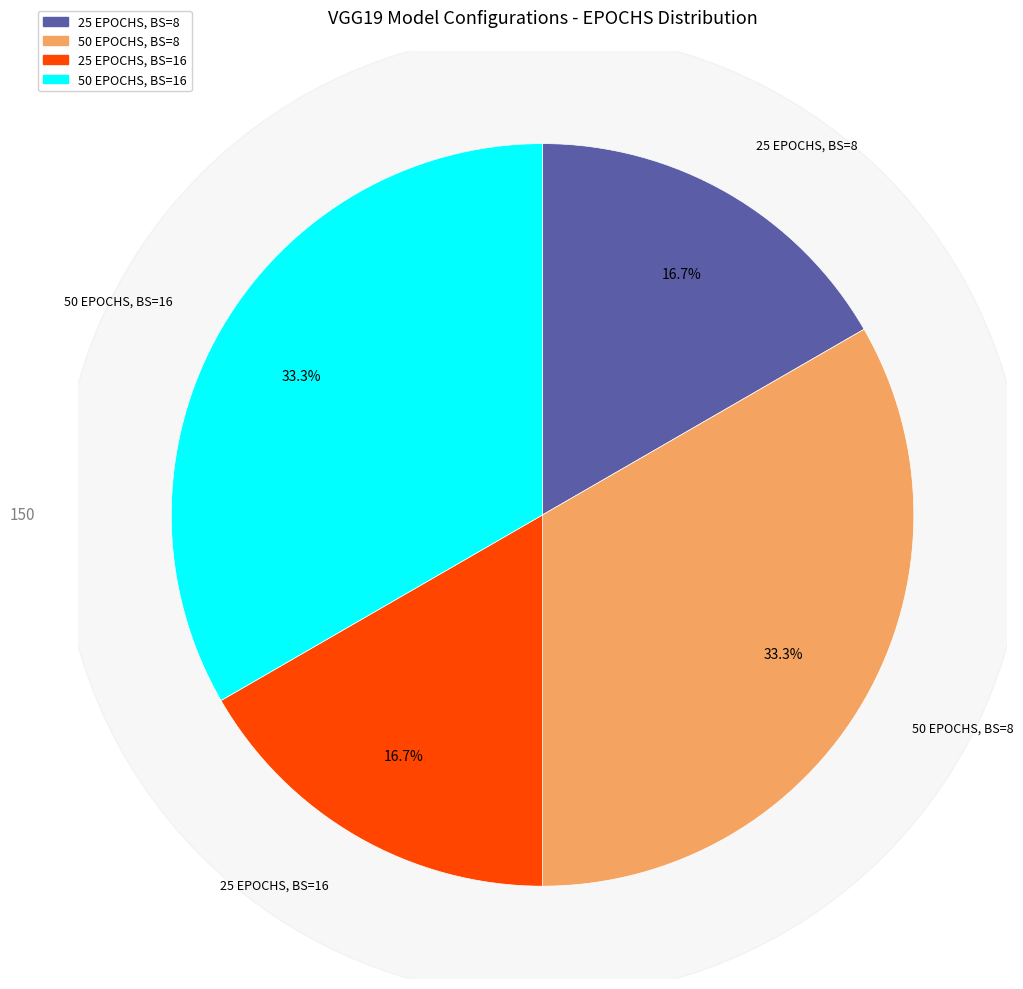

Approximately how many times larger is the value at 25 EPOCHS, BS=8 compared to 50 EPOCHS, BS=16?

0.5